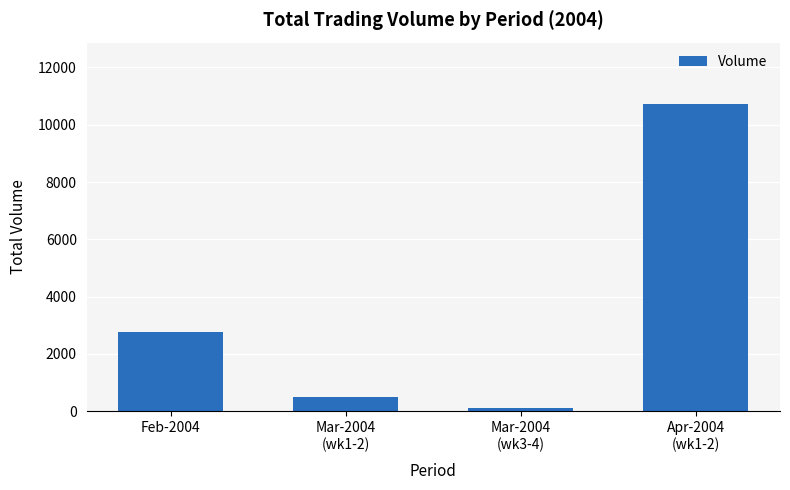

Rank the categories by value from highest to lowest.

Apr-2004
(wk1-2), Feb-2004, Mar-2004
(wk1-2), Mar-2004
(wk3-4)